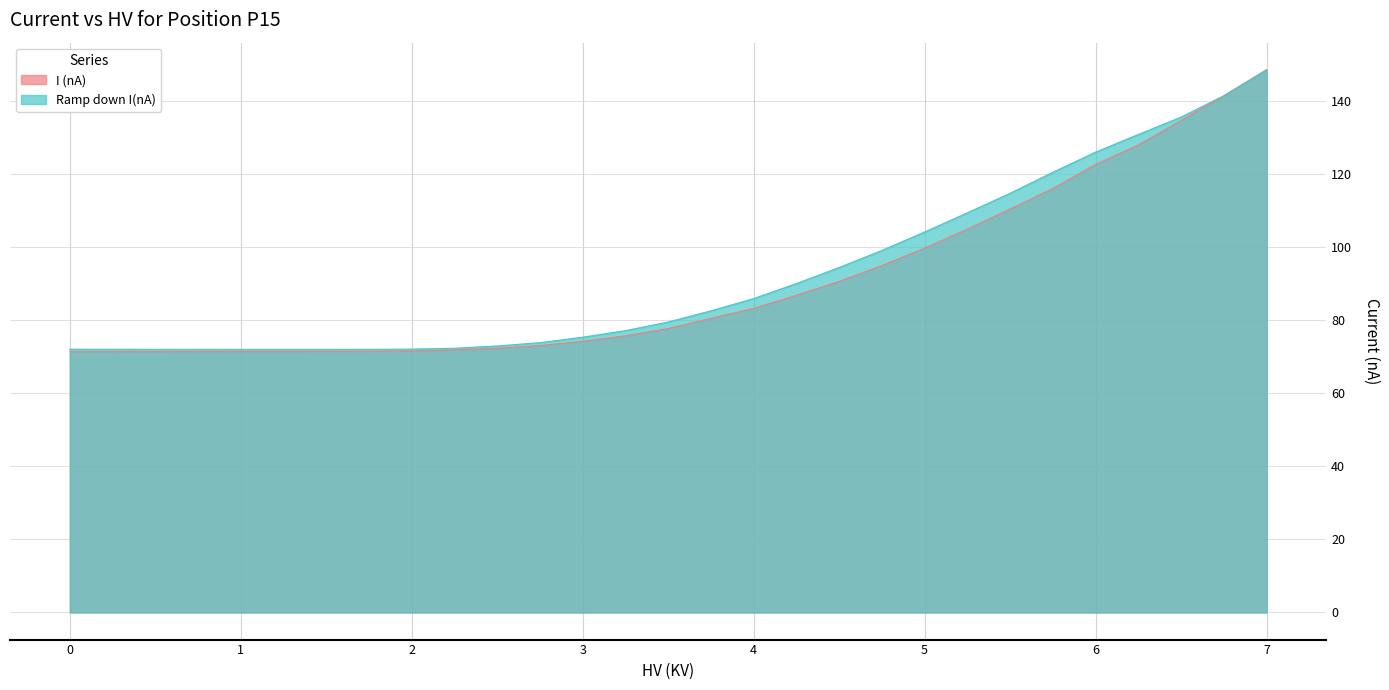

Is the value of Ramp down I(nA) at 4.75 greater than the value of I (nA) at 0.0?

Yes